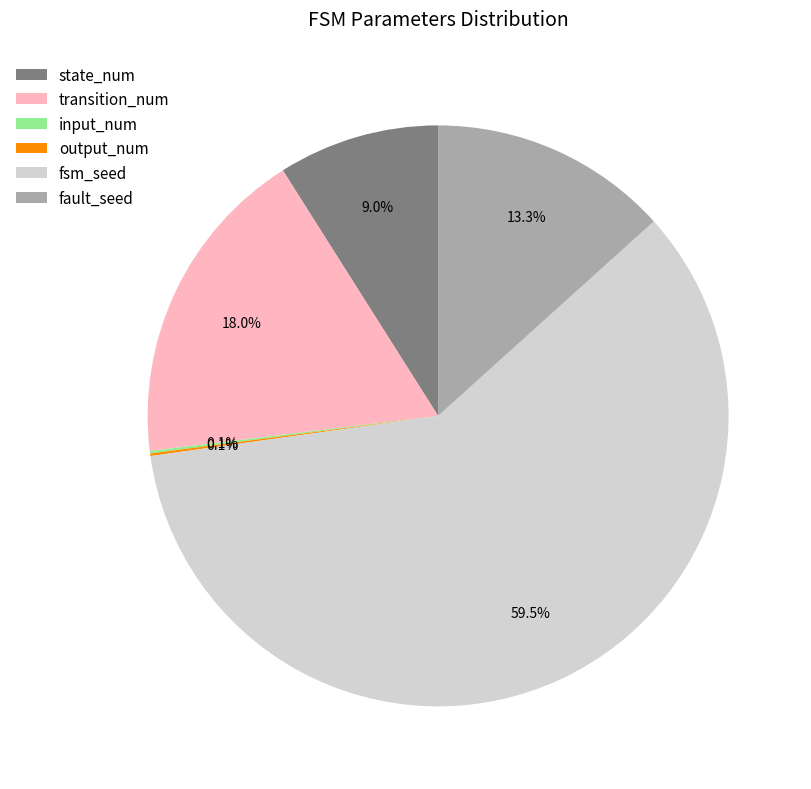

Is it true that transition_num is 18% of the pie?

True